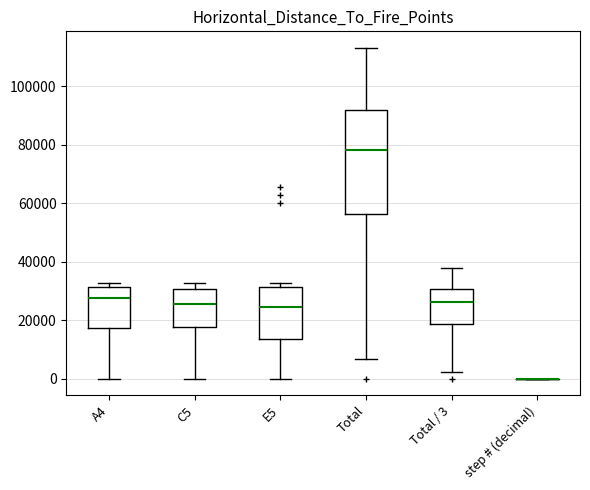

Comparing the boxes themselves (not the whiskers), which one is the tallest?

Total